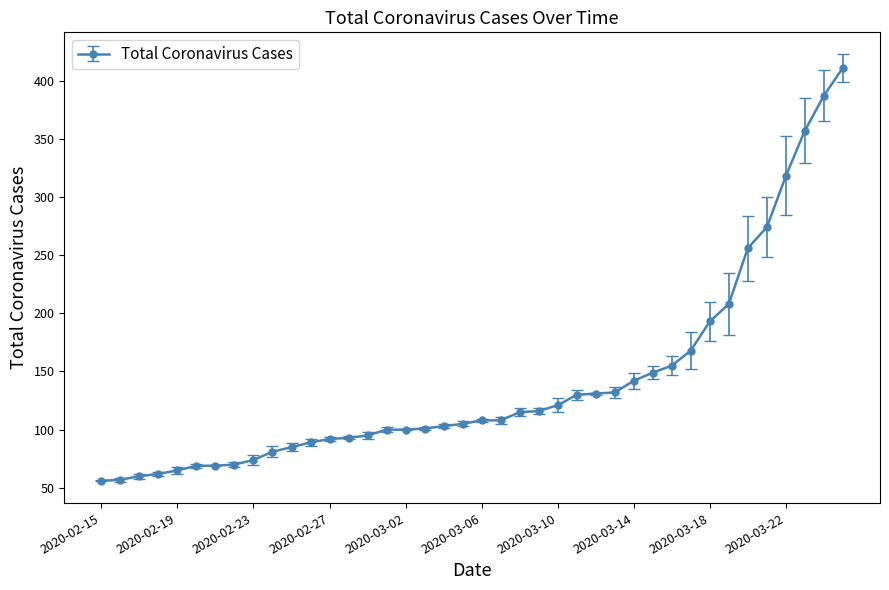

What is the greatest value displayed?

411